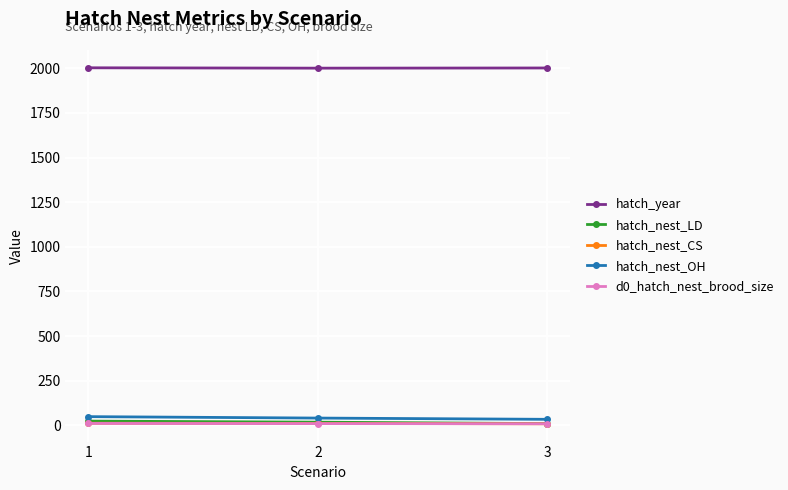

Where does the hatch_nest_LD series first go above 18?

1